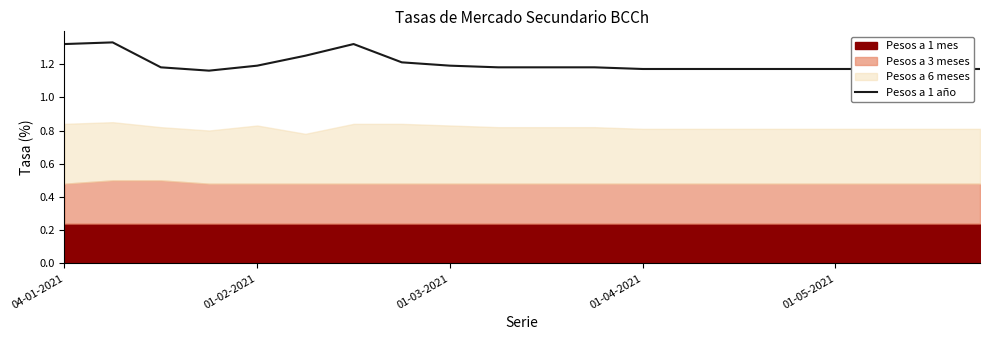

The chart shows a value of 1.6 at 01-05-2021. True or false?

False